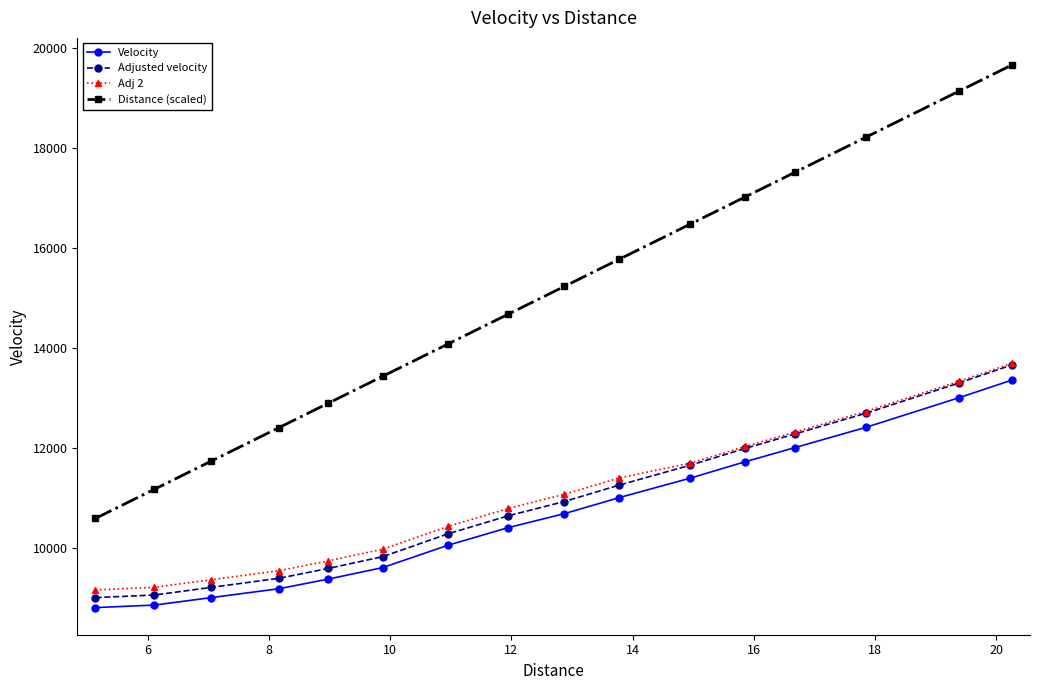

How many lines are shown in the chart?

4